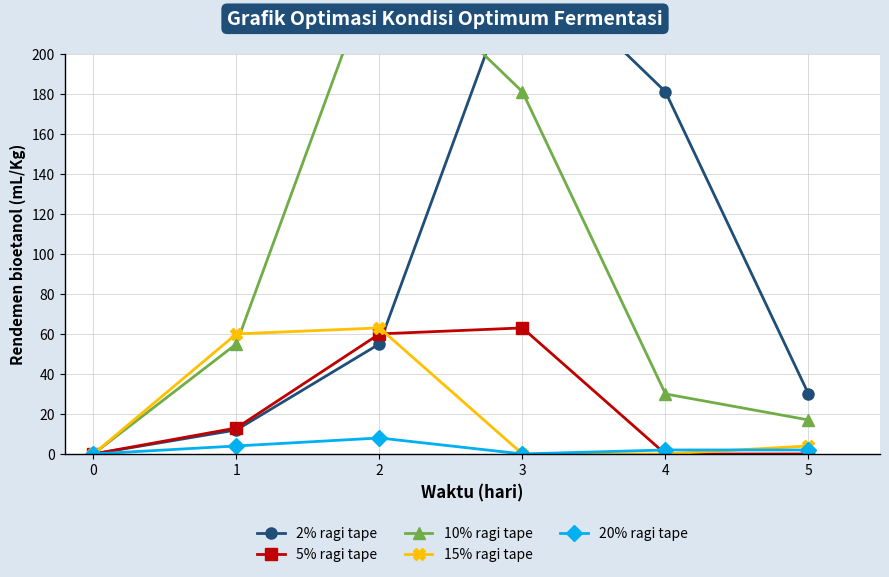

What is the difference between the maximum and minimum values in the 20% ragi tape series?

8